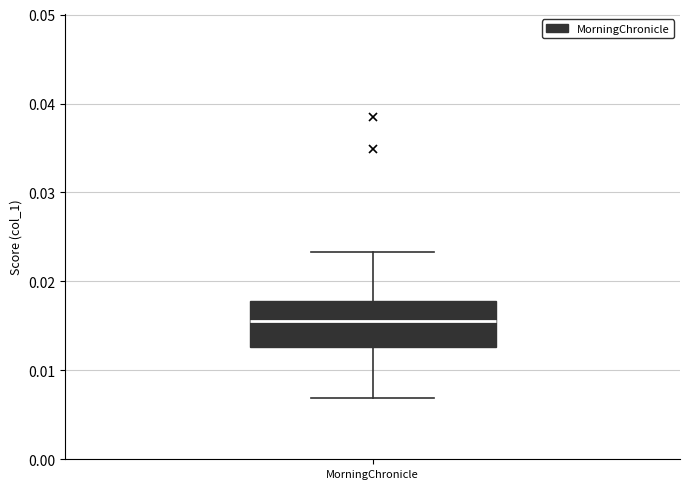

Read this box plot against the y-axis: the position of the median line, the range covered by the box, and the ends of both whiskers. The values are not printed on the chart, so give them approximately, as read against the axis.

median 0.016, box 0.013 to 0.018, whiskers 0.007 to 0.023